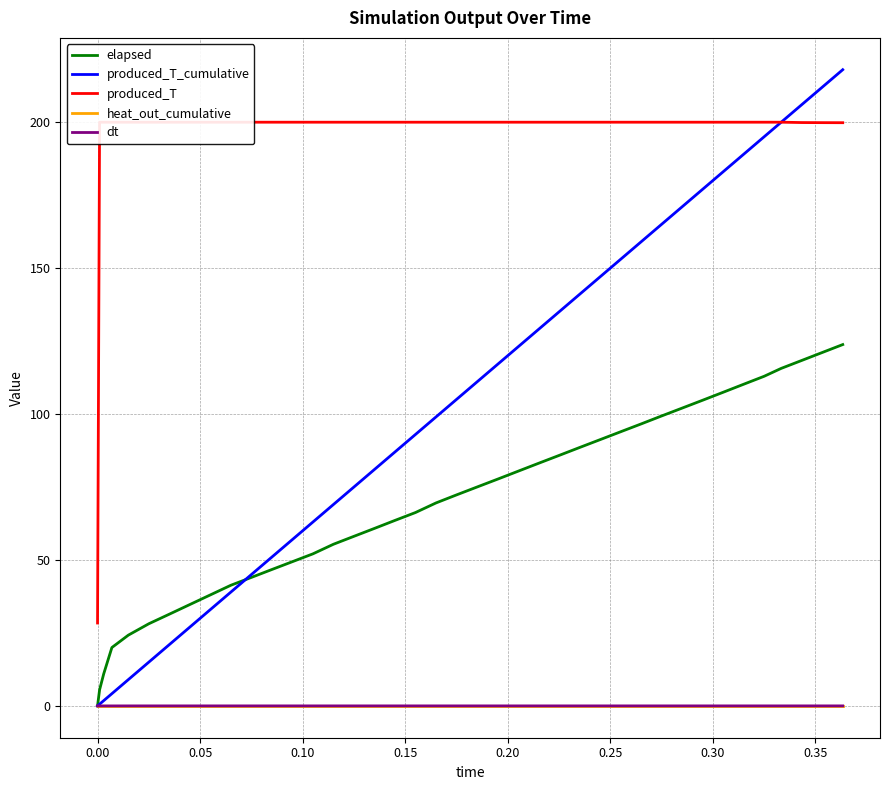

What is the maximum value for elapsed?

123.8